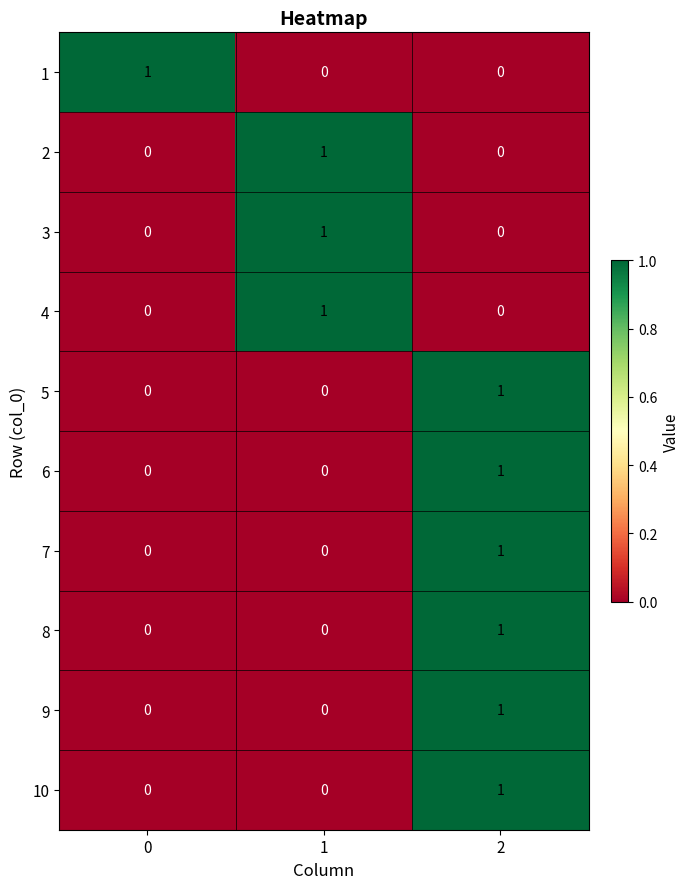

At which category is the sum across all series the highest?

2